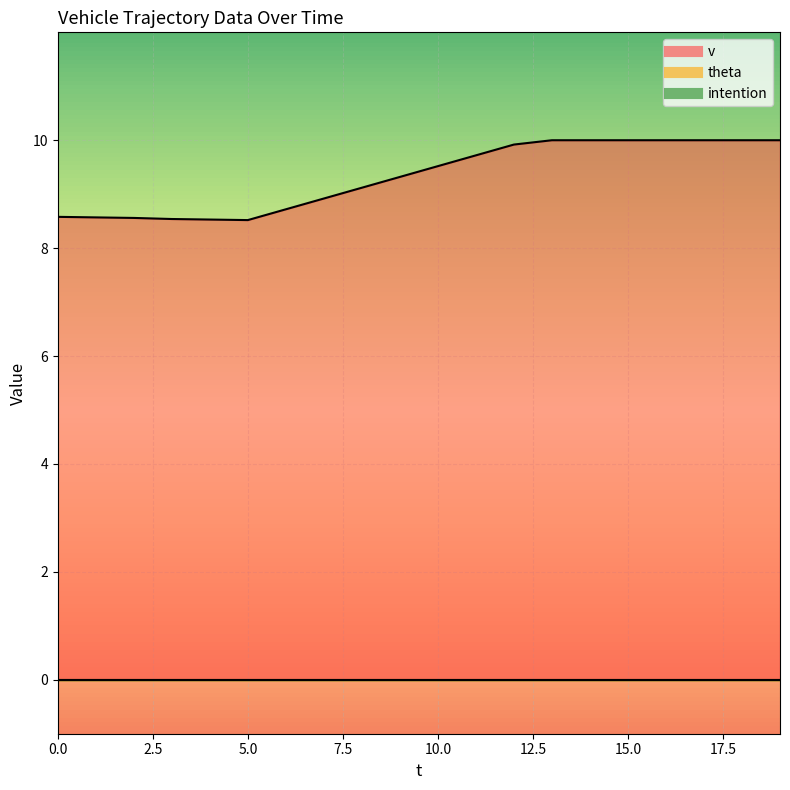

What are all the series names shown in the legend?

v, theta, intention